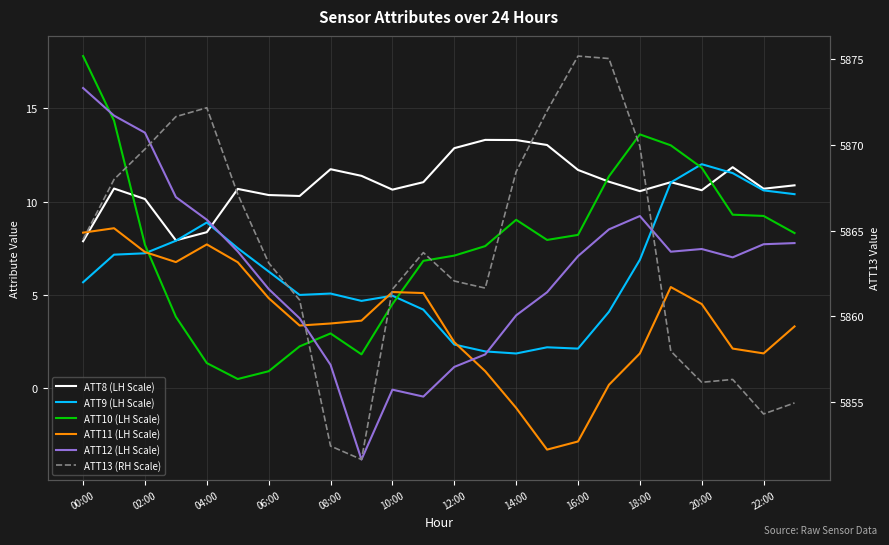

What is the value of the ATT11 (LH Scale) point at the 19th from the left?

1.9